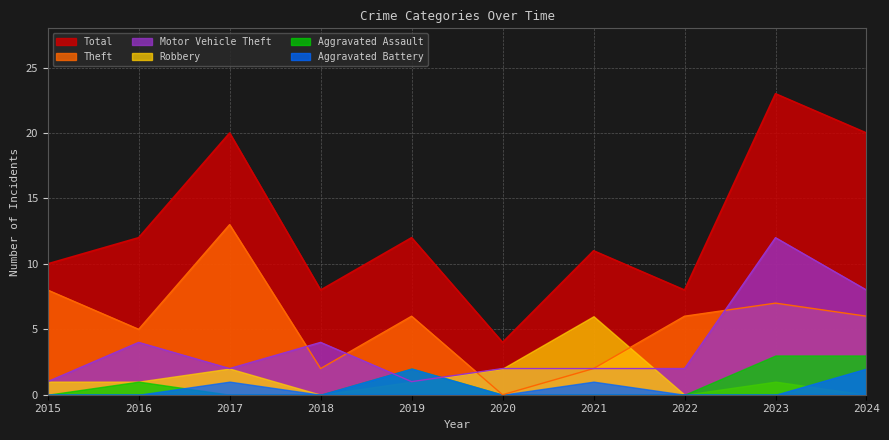

Count the number of data series in this chart.

6